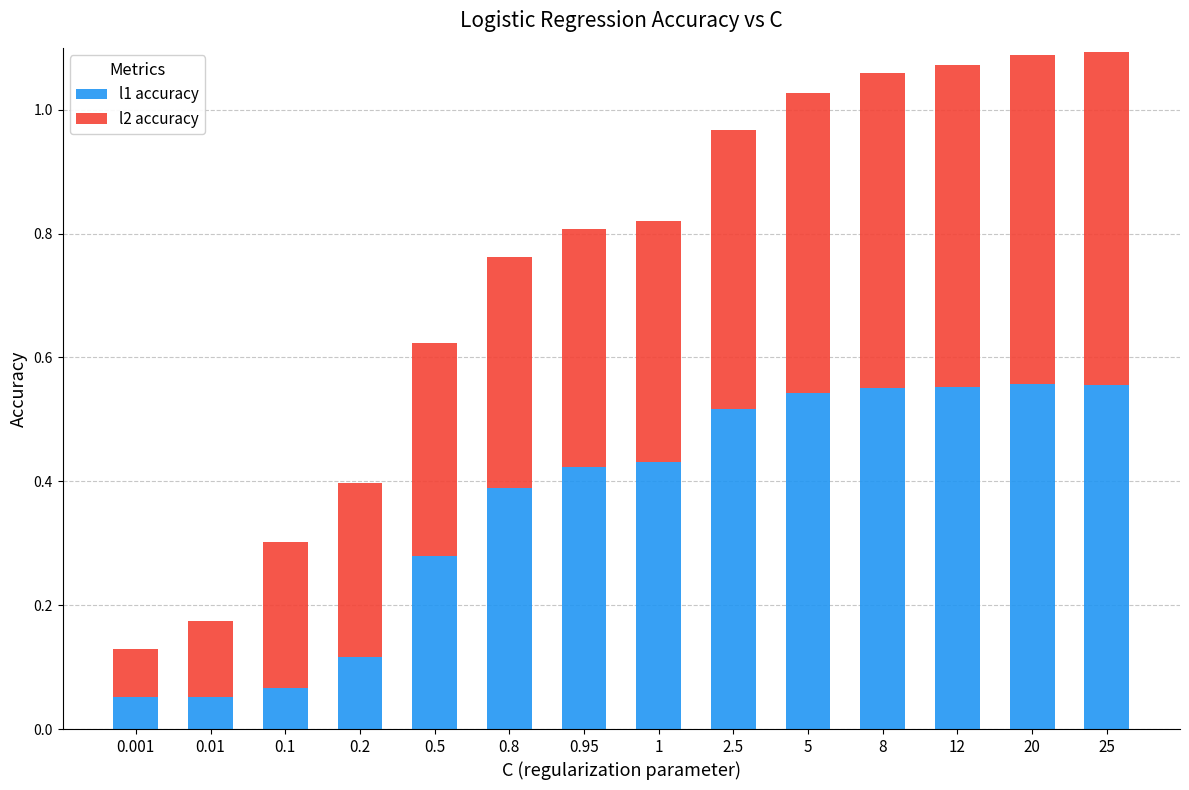

What is the sum of the l1 accuracy values at 20 and 1?

1.0